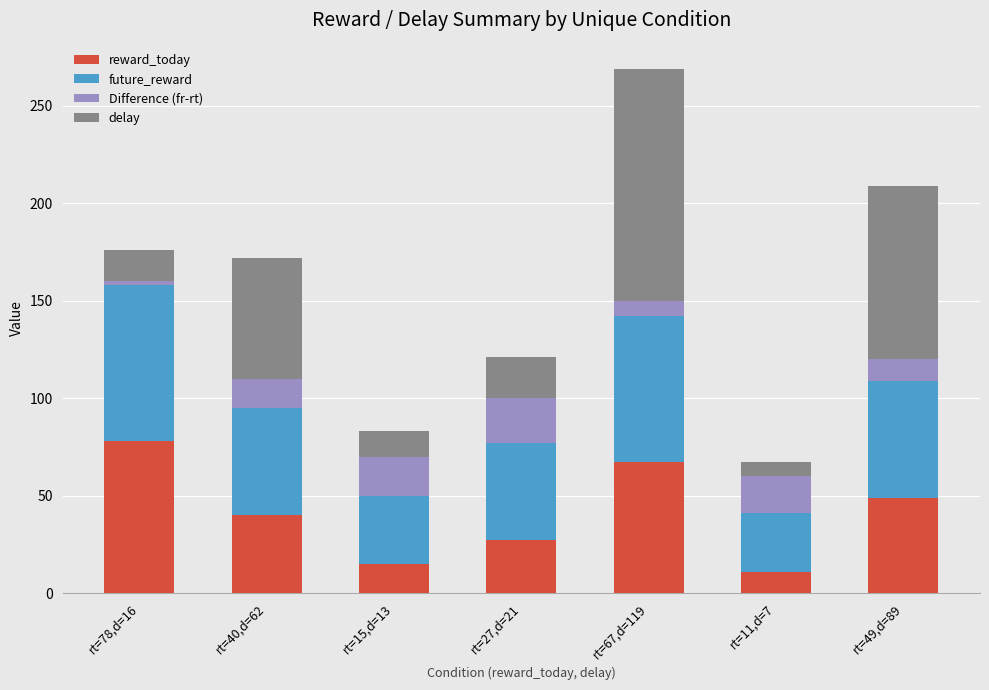

What is the sum of all reward_today values?

287